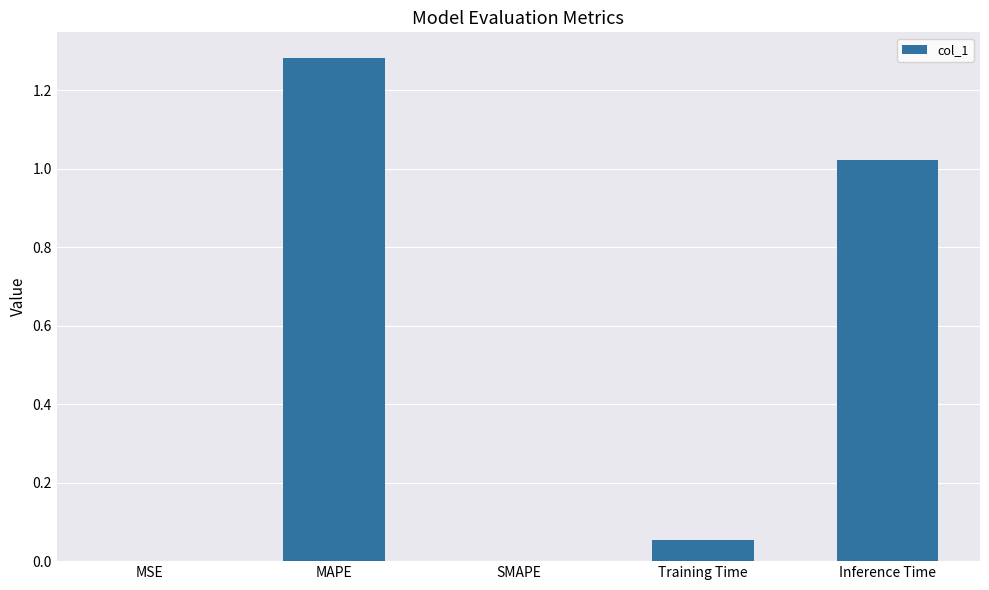

How many series are shown in this chart?

1